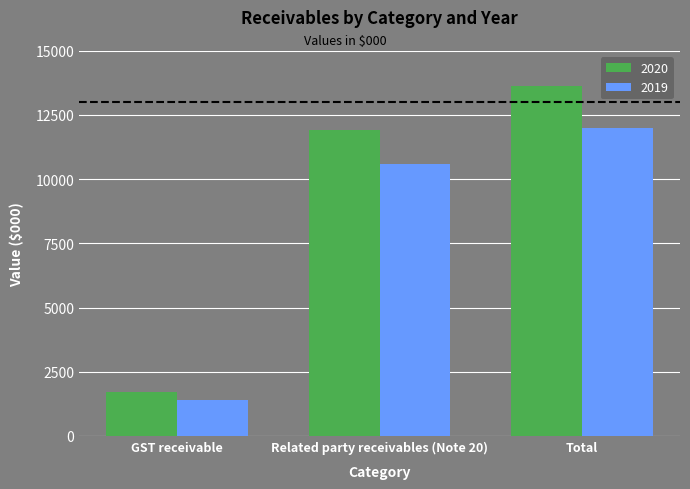

Which series changed the most between Related party receivables (Note 20) and Total?

2020